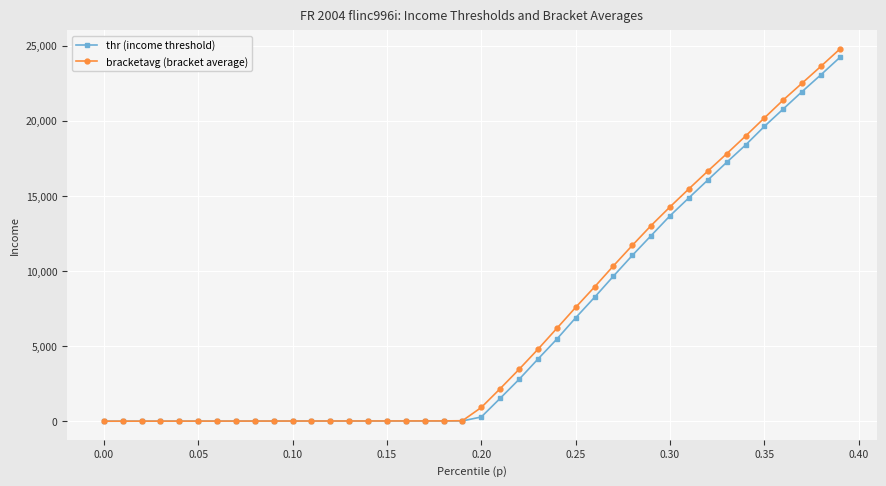

What is the value of the bracketavg (bracket average) point at the 29th from the left?

11699.3